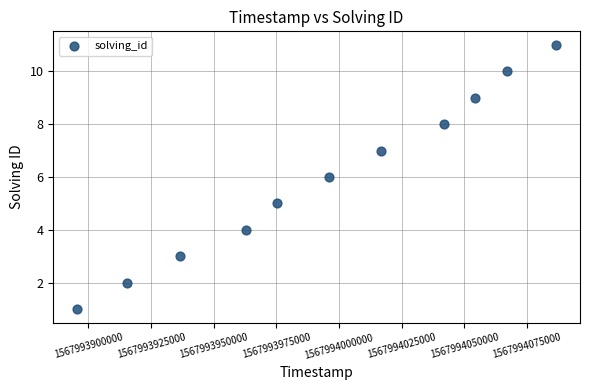

What is the average X value?

1567993995376